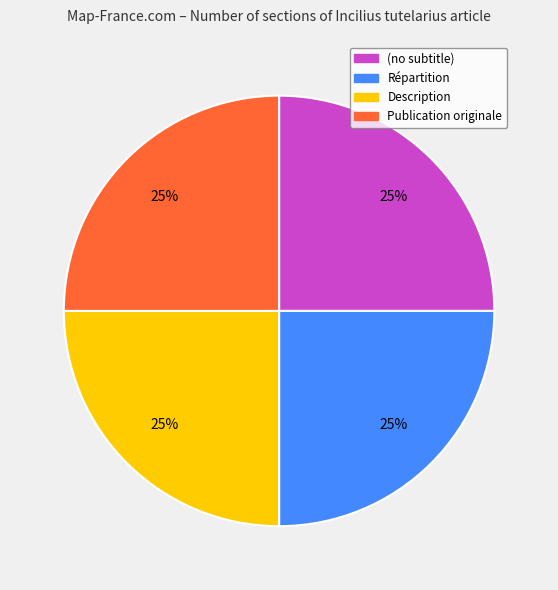

The Description slice represents 25% of the pie. True or false?

True